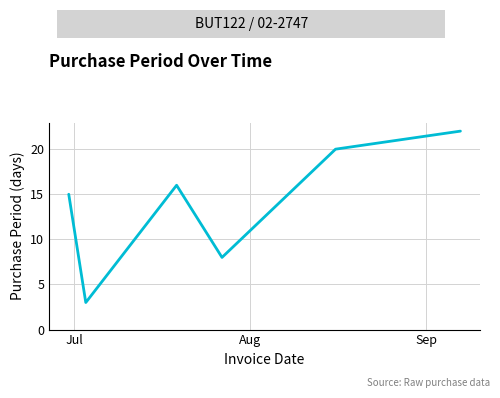

How many interior local peaks (higher than both neighbors) does the data have?

1